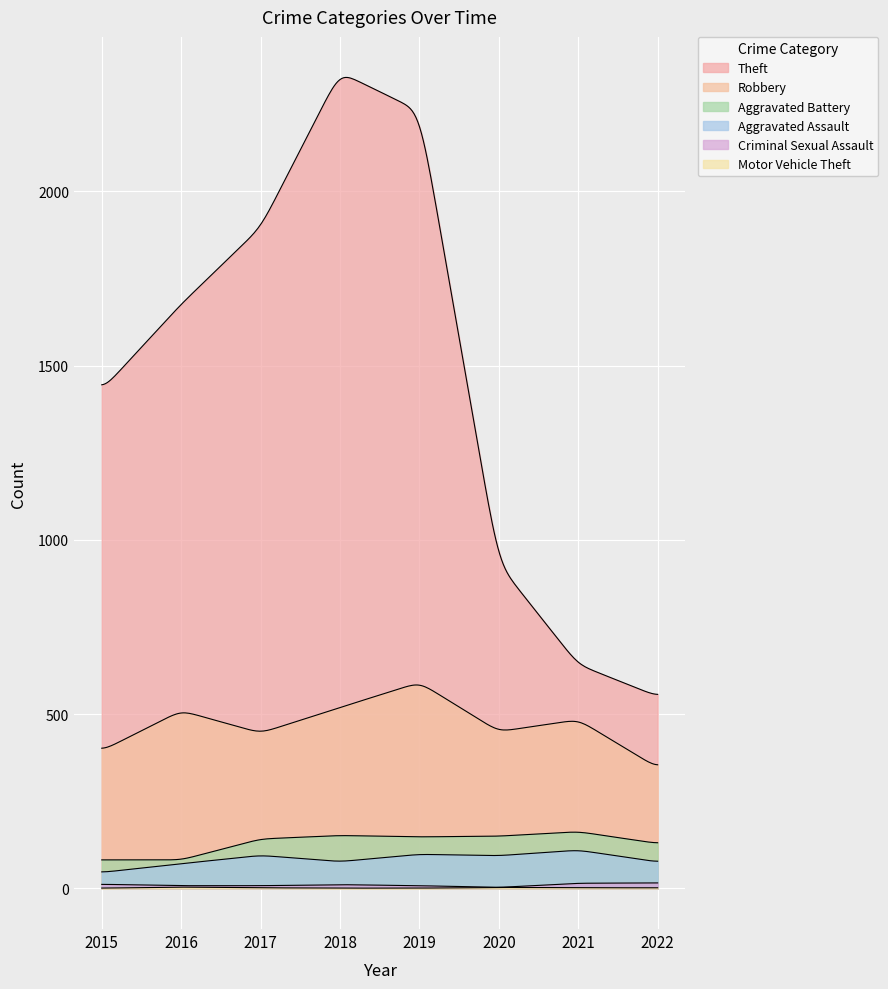

How many lines are shown in the chart?

6